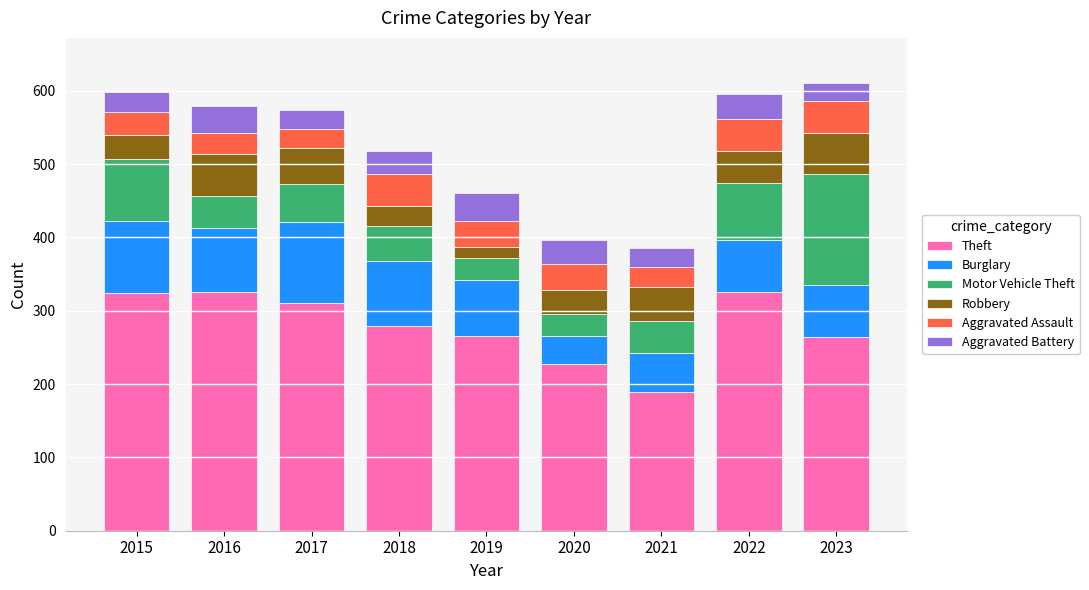

What is the lowest value of the Theft series?

189